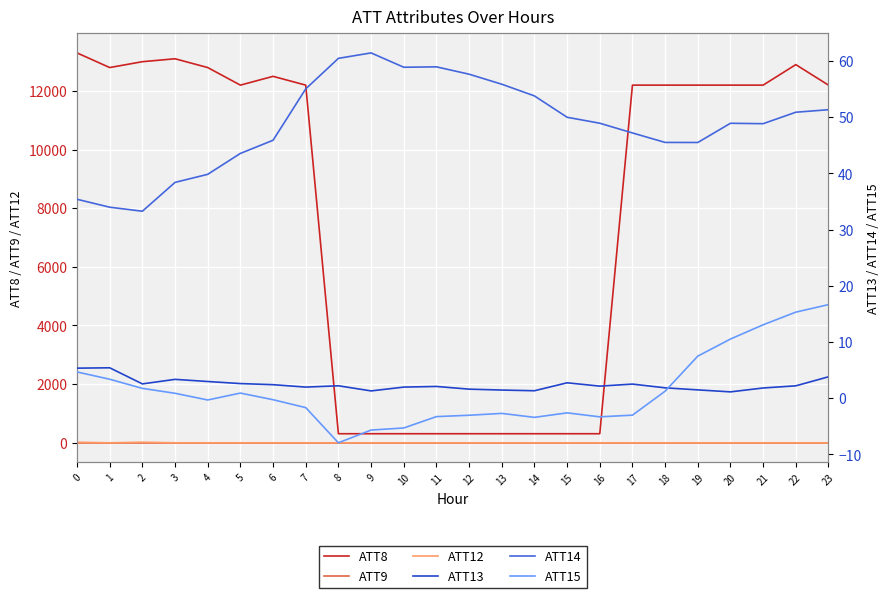

Reading left to right, what are all the values shown in this chart?

ATT8: 13300.0	12800.0	13000.0	13100.0	12800.0	12200.0	12500.0	12200.0	300.0	300.0	300.0	300.0	300.0	300.0	300.0	300.0	300.0	12200.0	12200.0	12200.0	12200.0	12200.0	12900.0	12200.0
ATT9: -10.0	-10.0	-10.0	-10.0	-10.0	-10.0	-10.0	-10.0	-10.0	-10.0	-10.0	-10.0	-10.0	-10.0	-10.0	-10.0	-10.0	-10.0	-10.0	-10.0	-10.0	-10.0	-10.0	-10.0
ATT12: 9.8	-10.0	10.6	-10.0	-10.0	-10.0	-10.0	-10.0	-10.0	-10.0	-10.0	-10.0	-10.0	-10.0	-10.0	-10.0	-10.0	-10.0	-10.0	-10.0	-10.0	-10.0	-10.0	-10.0
ATT13: 5.3	5.4	2.5	3.4	3.0	2.6	2.4	2.0	2.2	1.3	2.0	2.1	1.6	1.5	1.3	2.7	2.2	2.5	1.8	1.5	1.1	1.8	2.2	3.8
ATT14: 35.4	34.0	33.3	38.4	39.8	43.6	45.9	55.0	60.5	61.4	58.9	59.0	57.7	55.9	53.8	50.0	48.9	47.2	45.5	45.5	48.9	48.9	50.9	51.3
ATT15: 4.7	3.4	1.8	0.9	-0.3	0.9	-0.3	-1.7	-7.9	-5.7	-5.3	-3.3	-3.0	-2.7	-3.4	-2.6	-3.3	-3.0	1.2	7.5	10.5	13.1	15.3	16.7